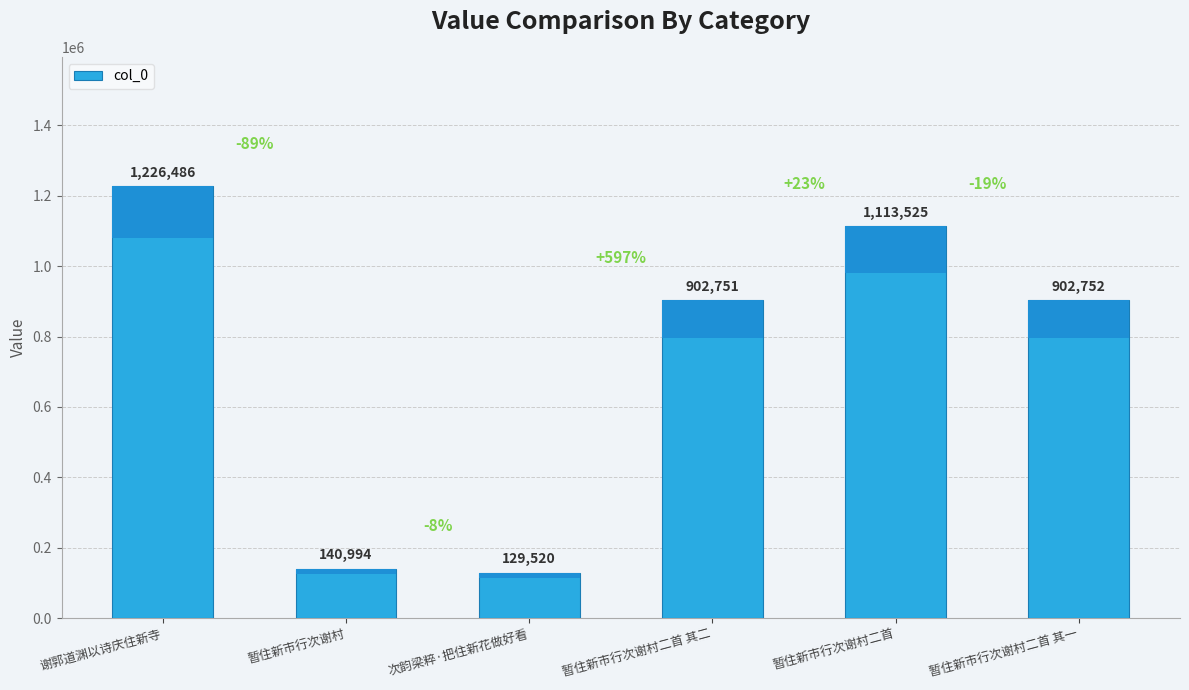

What is the difference between the values at 暂住新市行次谢村二首 and 次韵梁粹·把住新花做好看?

984005